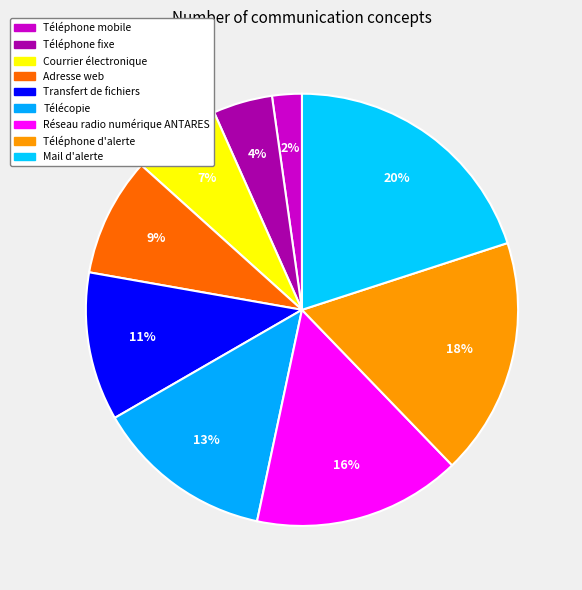

Approximately how many times larger is the value at Réseau radio numérique ANTARES compared to Télécopie?

1.2